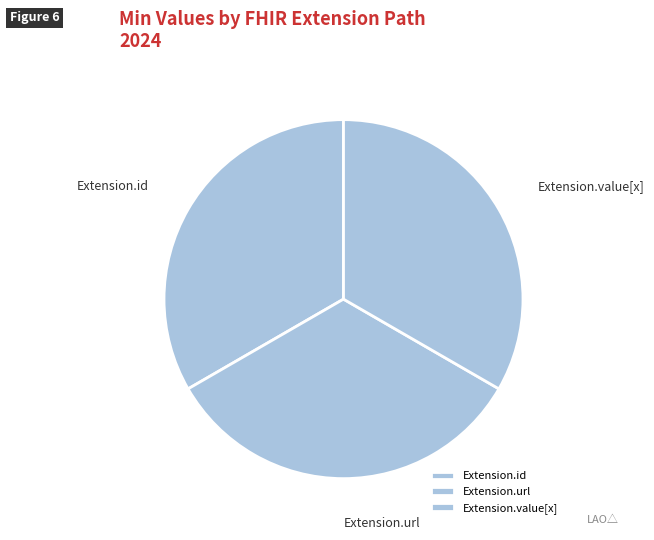

Is it true that Extension.url is 63% of the pie?

False